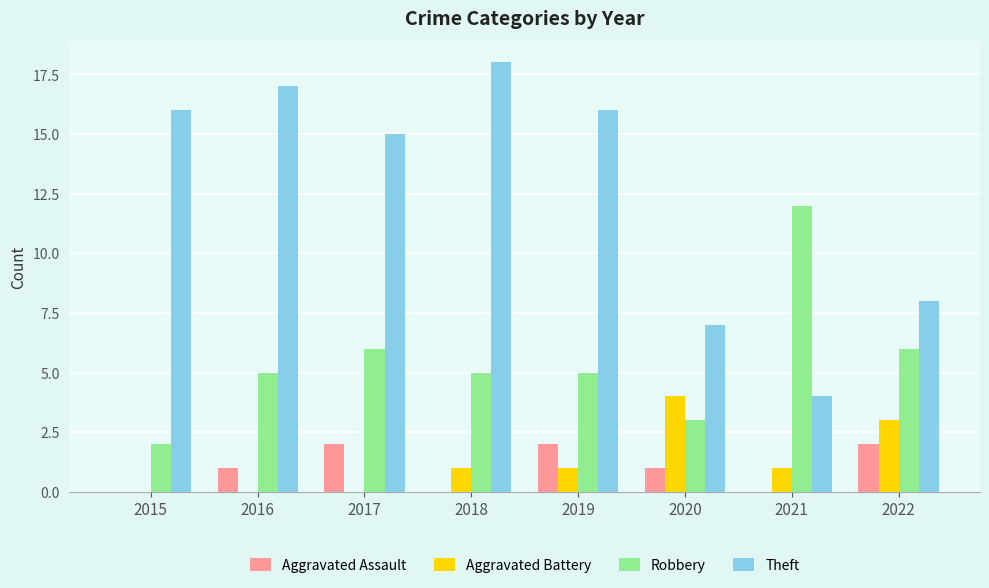

Where is Theft nearest to the value 11?

2022